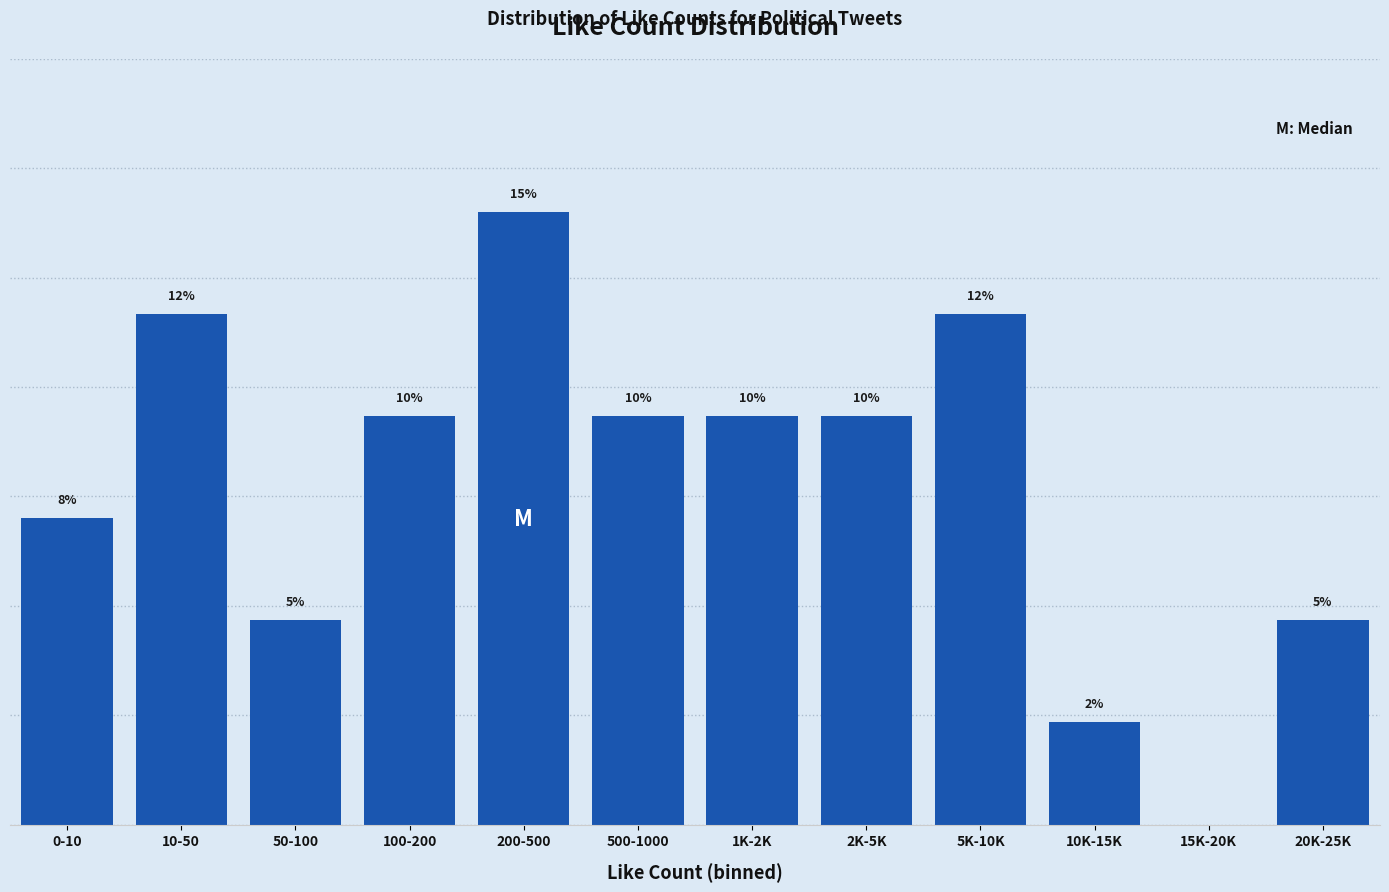

Which label corresponds to the largest value in the chart?

200-500